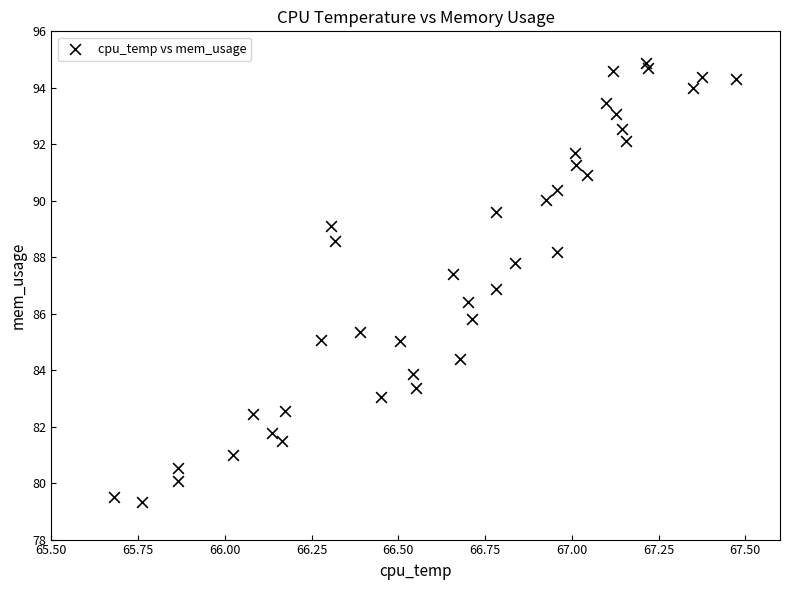

What is the range of Y values (max minus min)?

15.5